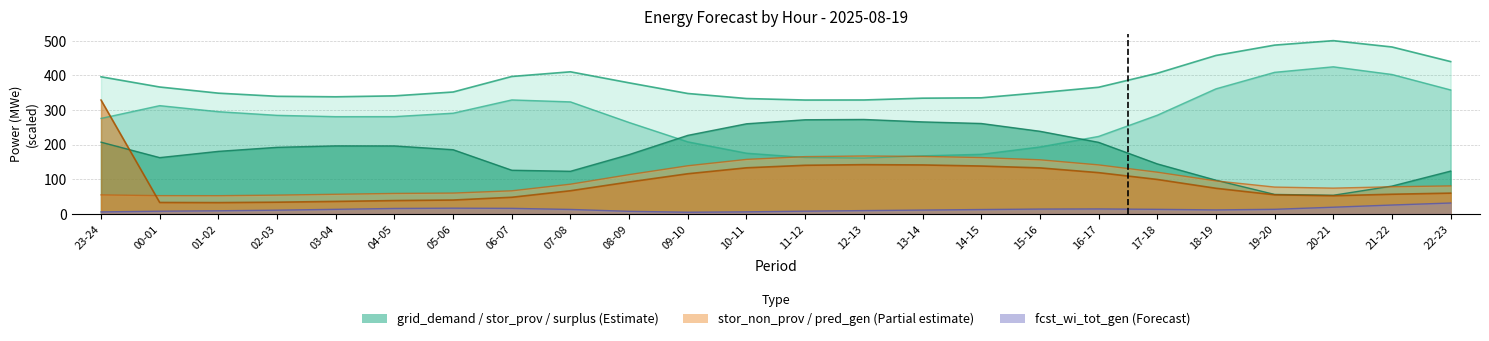

Between 22-23 and 05-06, which is larger?

22-23